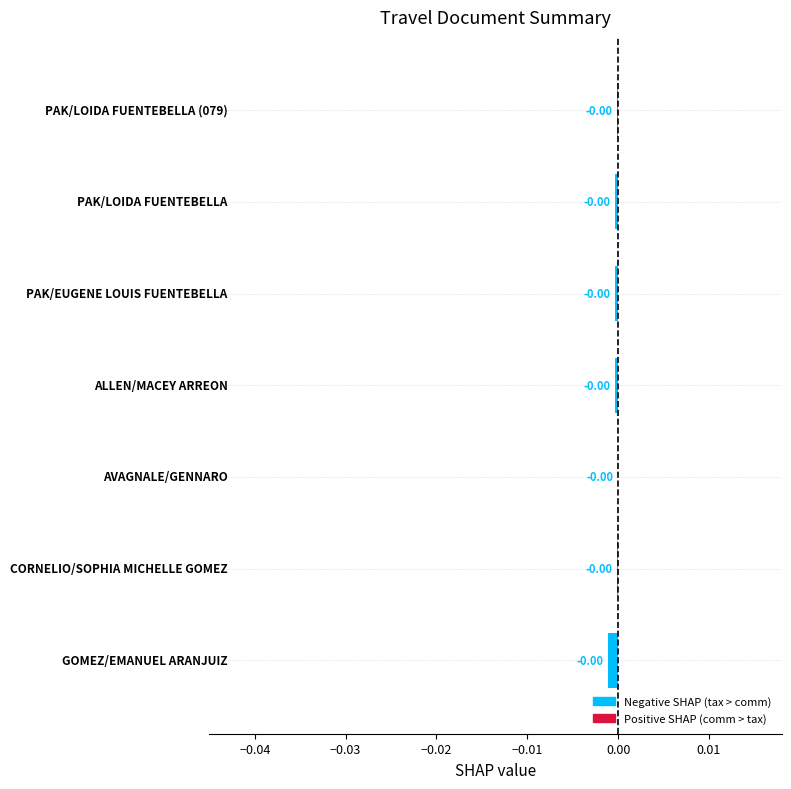

Count the number of data series in this chart.

1